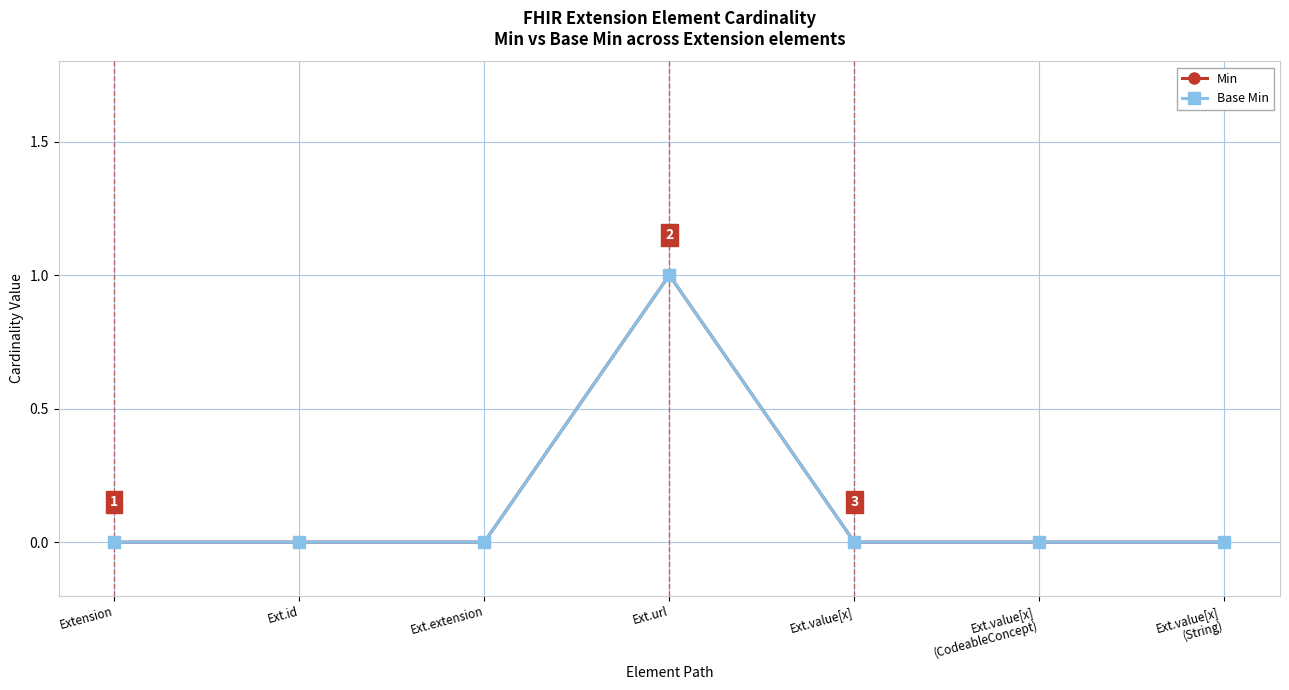

What is the greatest value displayed?

1